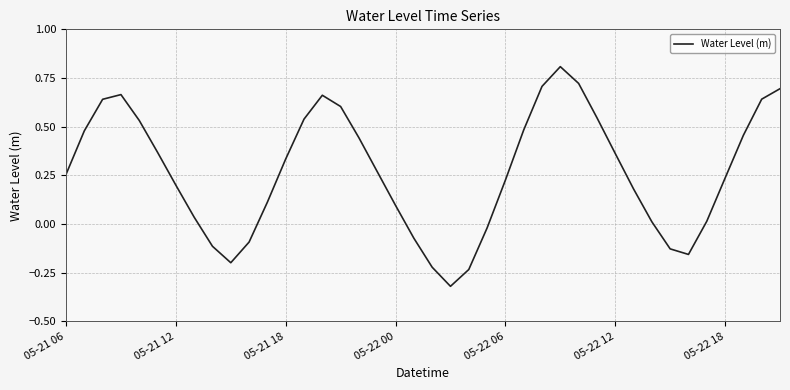

What is the greatest value displayed?

0.8